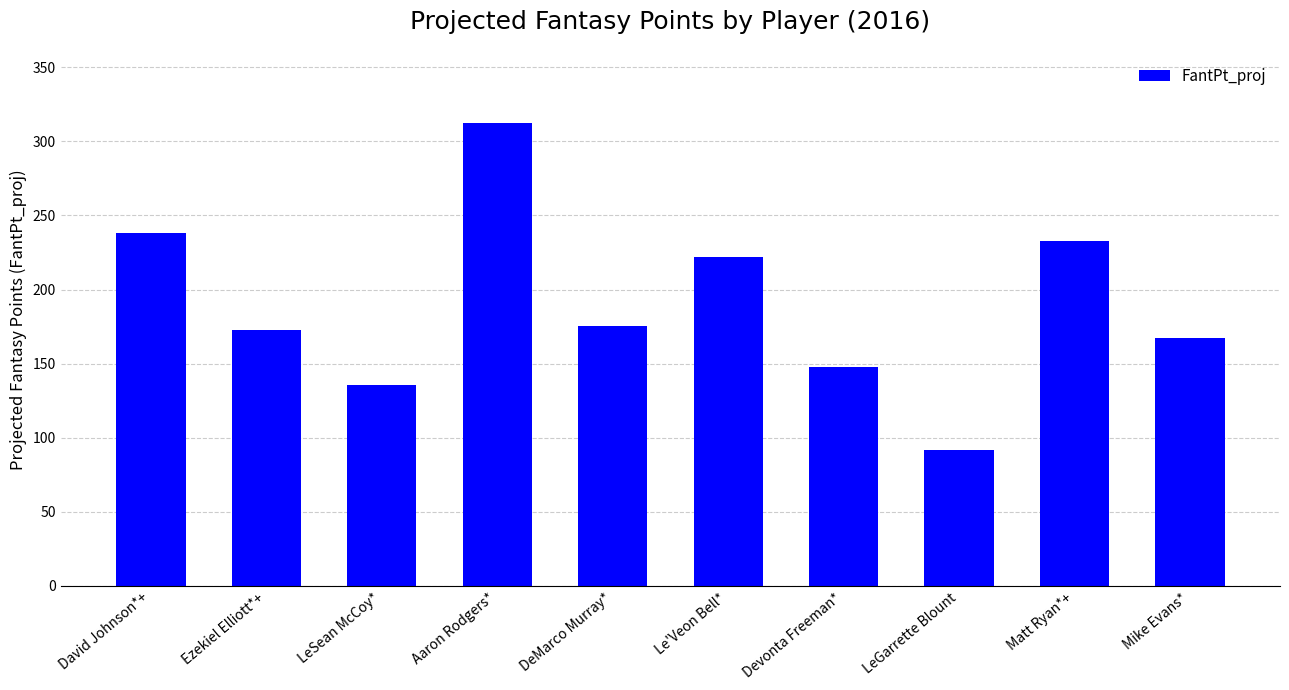

What is the difference between the second highest and minimum values?

146.1